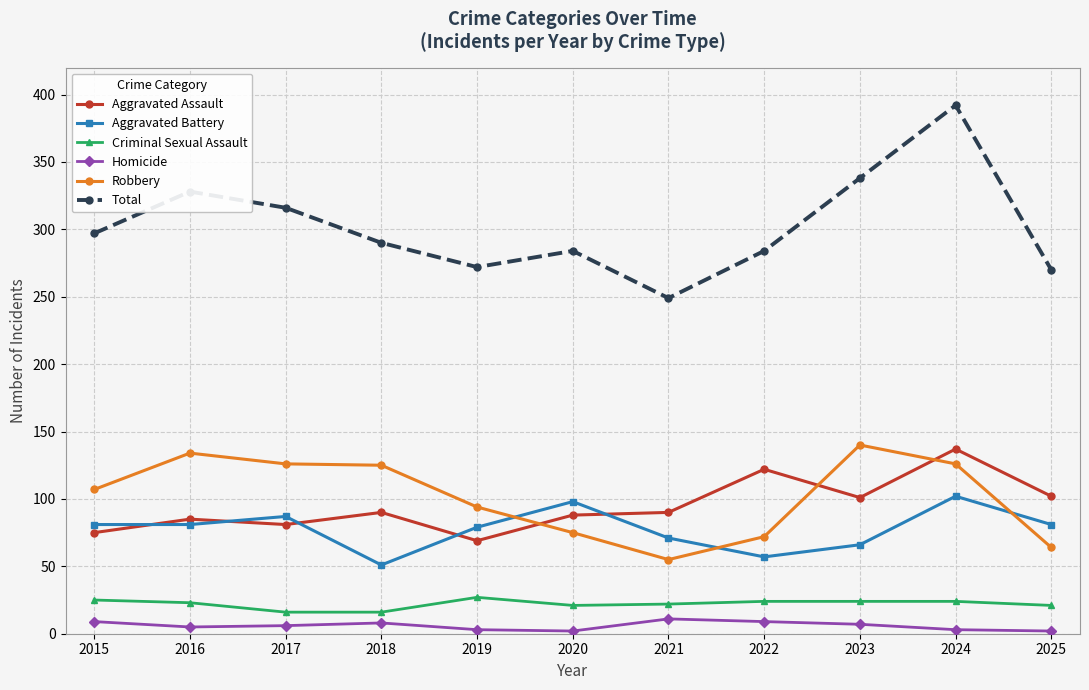

What value does the Homicide series have at 2015?

9